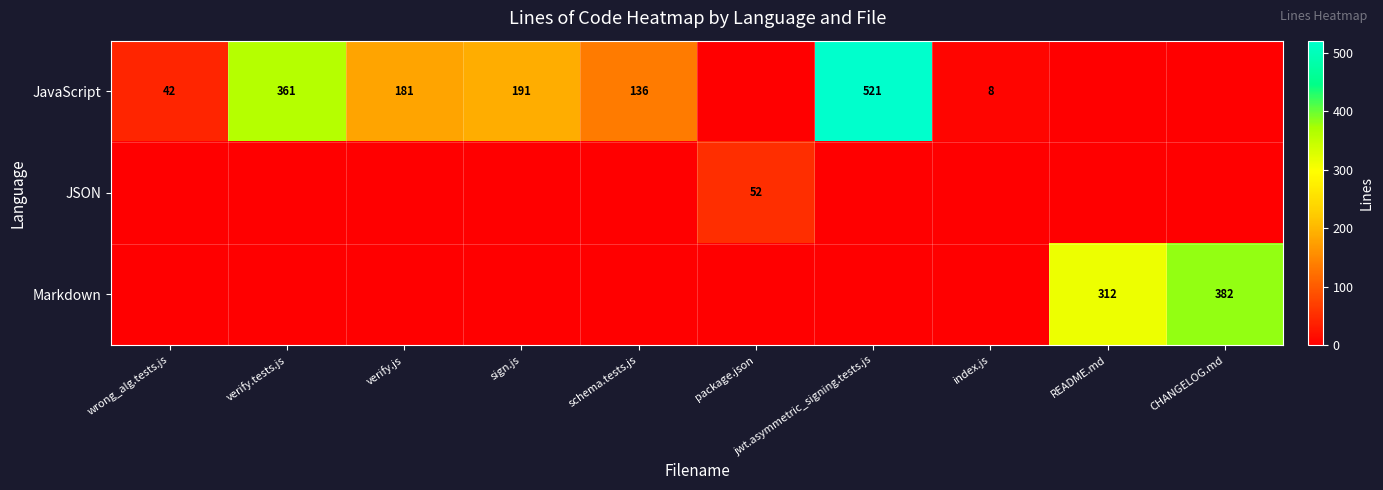

What is the spread (max minus min) of values at index.js?

8